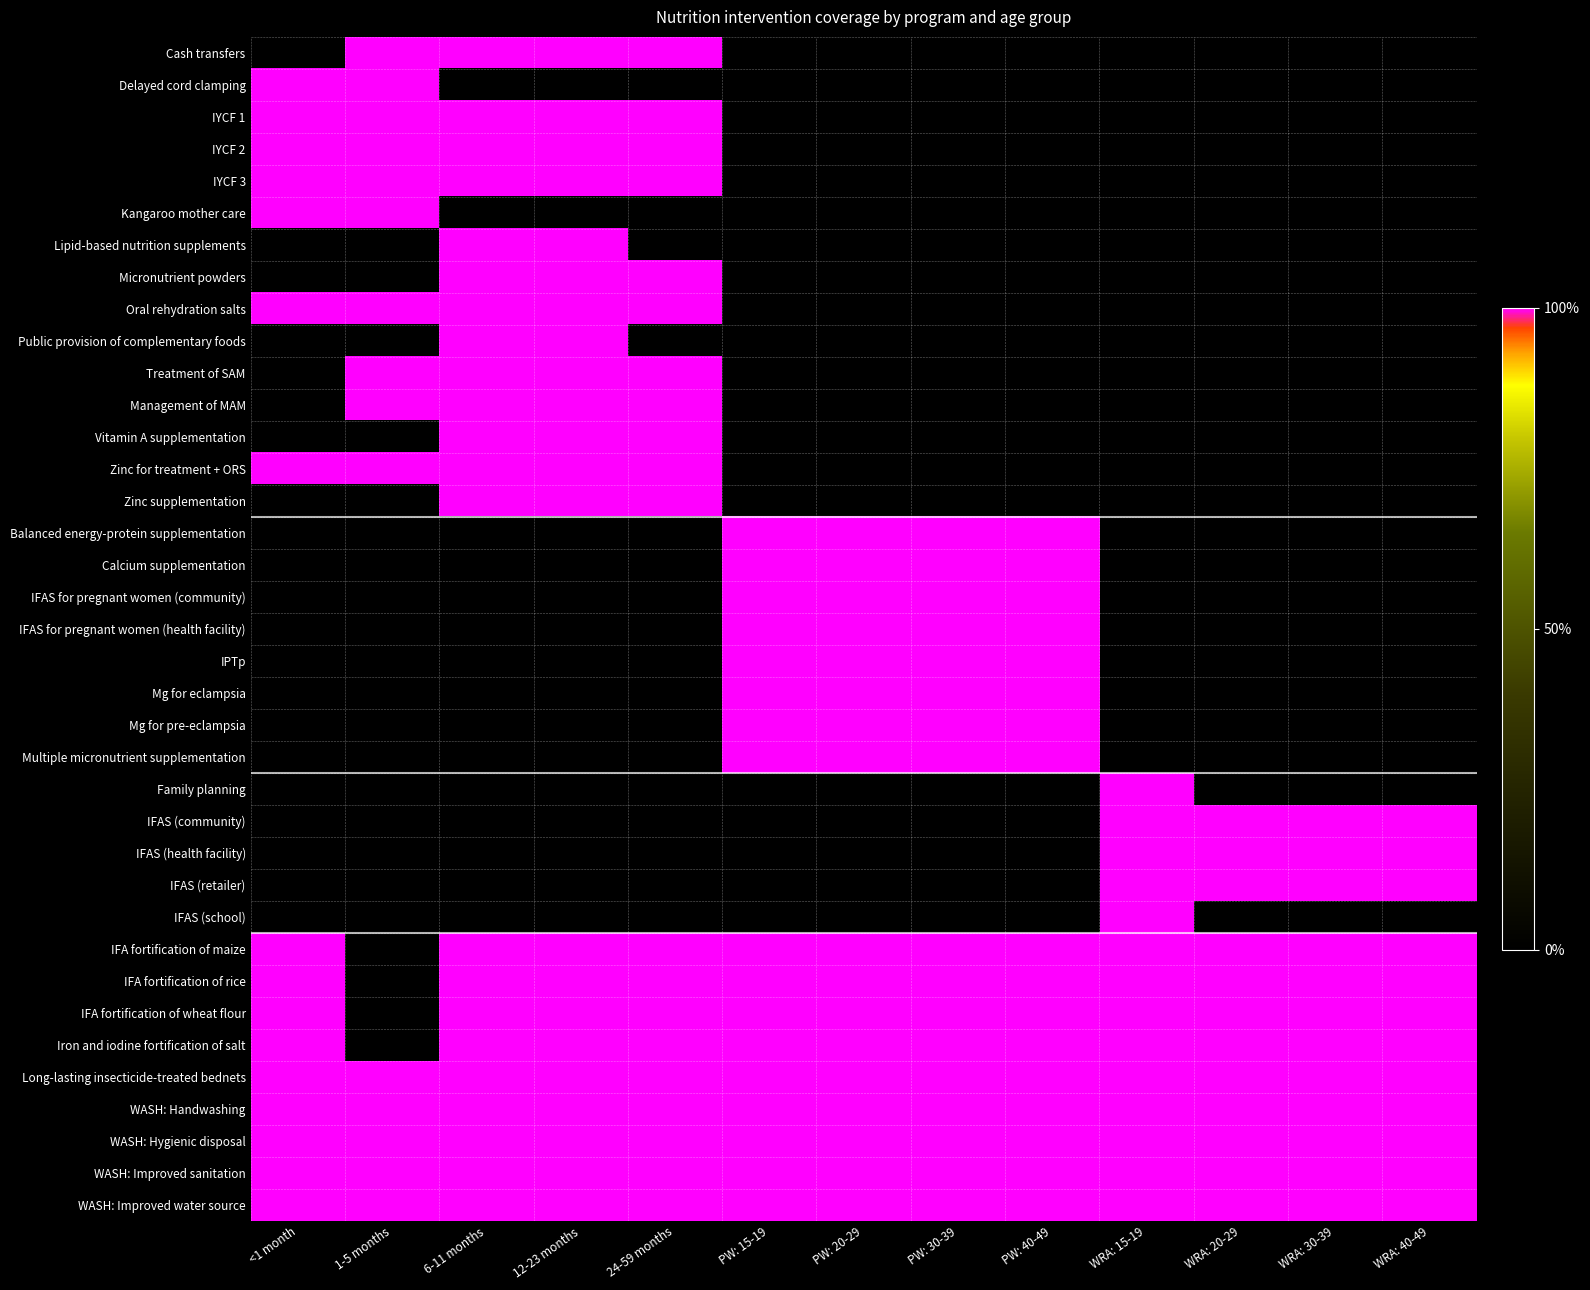

Rank the series by their maximum value, from highest to lowest.

Cash transfers, Delayed cord clamping, IYCF 1, IYCF 2, IYCF 3, Kangaroo mother care, Lipid-based nutrition supplements, Micronutrient powders, Oral rehydration salts, Public provision of complementary foods, Treatment of SAM, Management of MAM, Vitamin A supplementation, Zinc for treatment + ORS, Zinc supplementation, Balanced energy-protein supplementation, Calcium supplementation, IFAS for pregnant women (community), IFAS for pregnant women (health facility), IPTp, Mg for eclampsia, Mg for pre-eclampsia, Multiple micronutrient supplementation, Family planning, IFAS (community), IFAS (health facility), IFAS (retailer), IFAS (school), IFA fortification of maize, IFA fortification of rice, IFA fortification of wheat flour, Iron and iodine fortification of salt, Long-lasting insecticide-treated bednets, WASH: Handwashing, WASH: Hygienic disposal, WASH: Improved sanitation, WASH: Improved water source